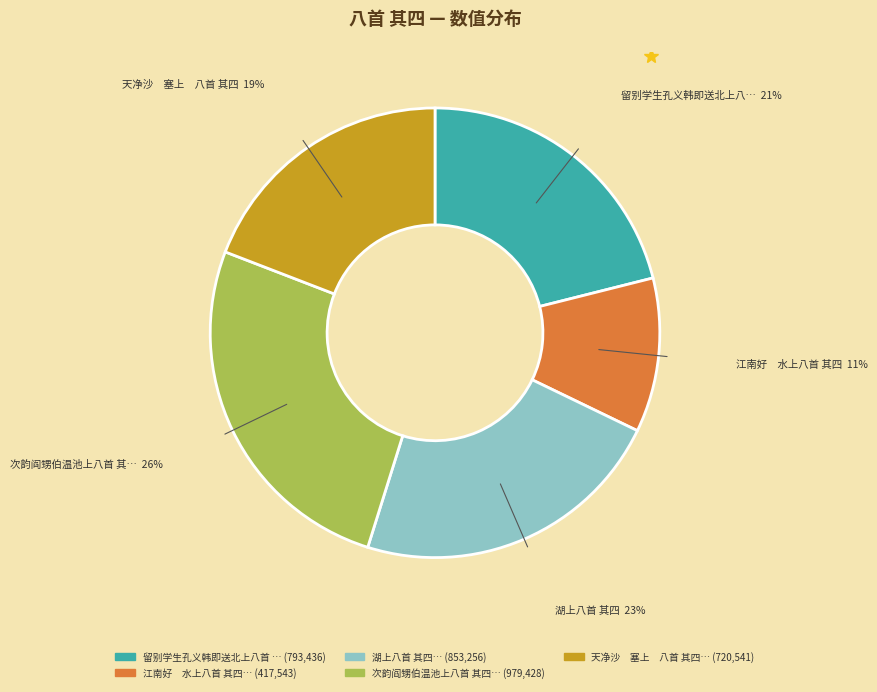

Does any single category account for the majority?

No